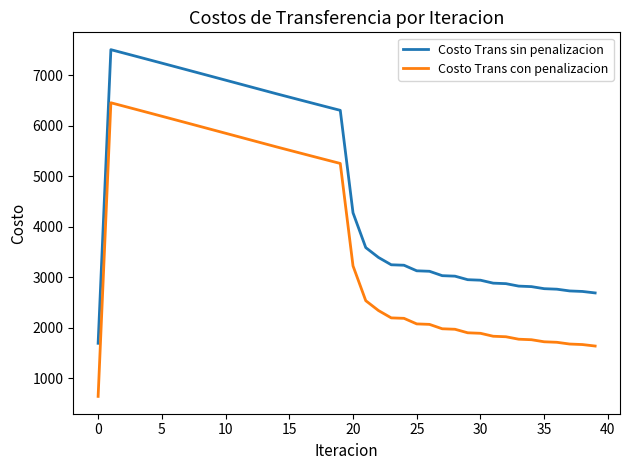

Which series has the largest total across all categories?

Costo Trans sin penalizacion